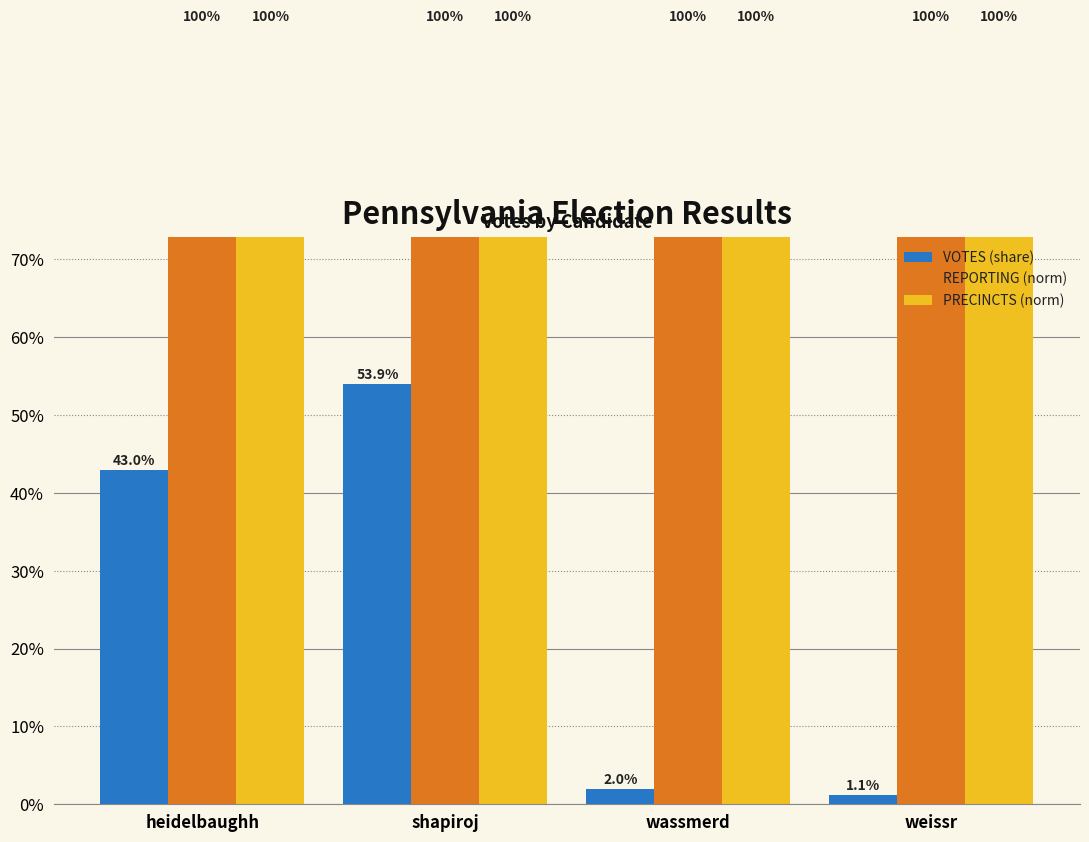

Reading left to right, transcribe all the data shown in this chart.

VOTES (share): 0.4	0.5	0.0	0.0
REPORTING (norm): 1.0	1.0	1.0	1.0
PRECINCTS (norm): 1.0	1.0	1.0	1.0